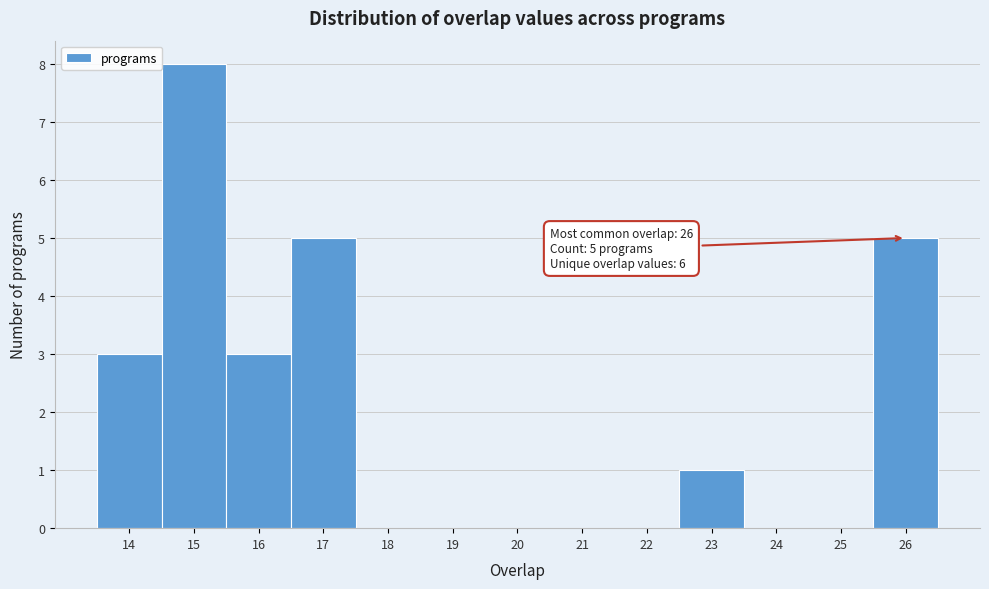

Which range on the x-axis has the tallest bar?

14.5 to 15.5